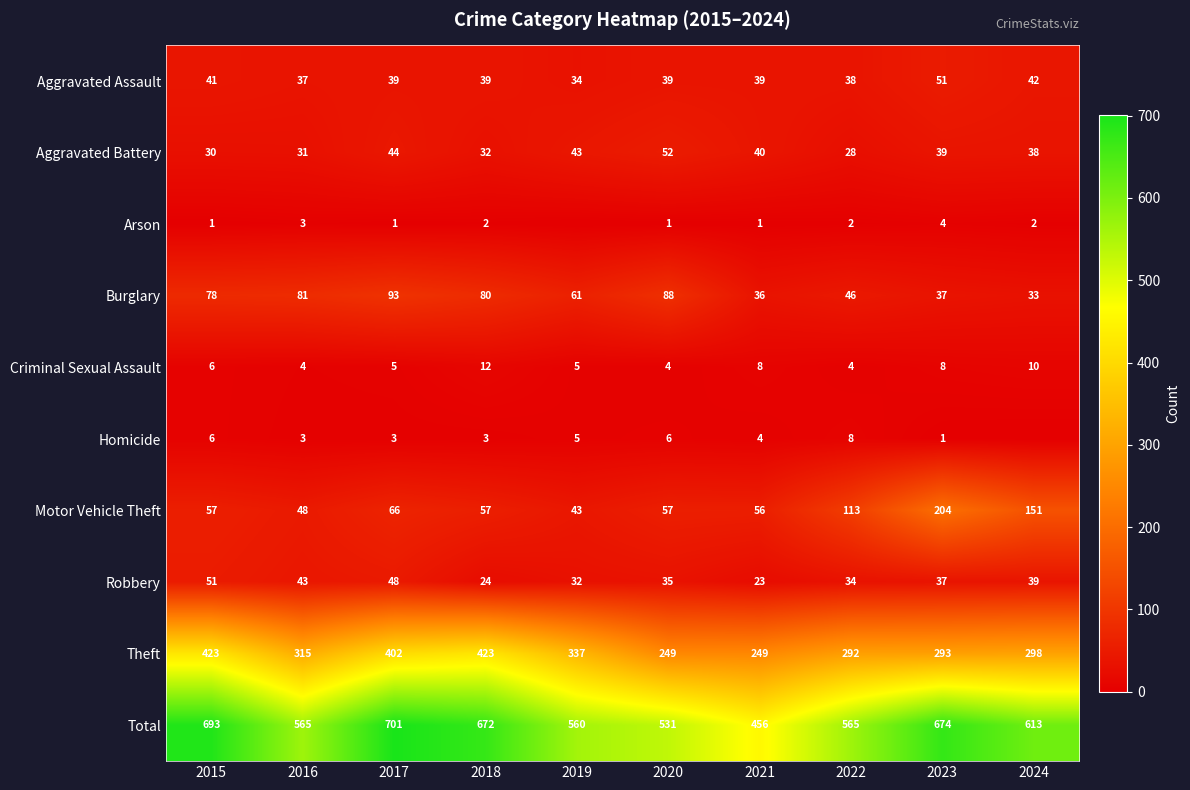

Is the value of Arson at 2024 greater than the value of Theft at 2021?

No